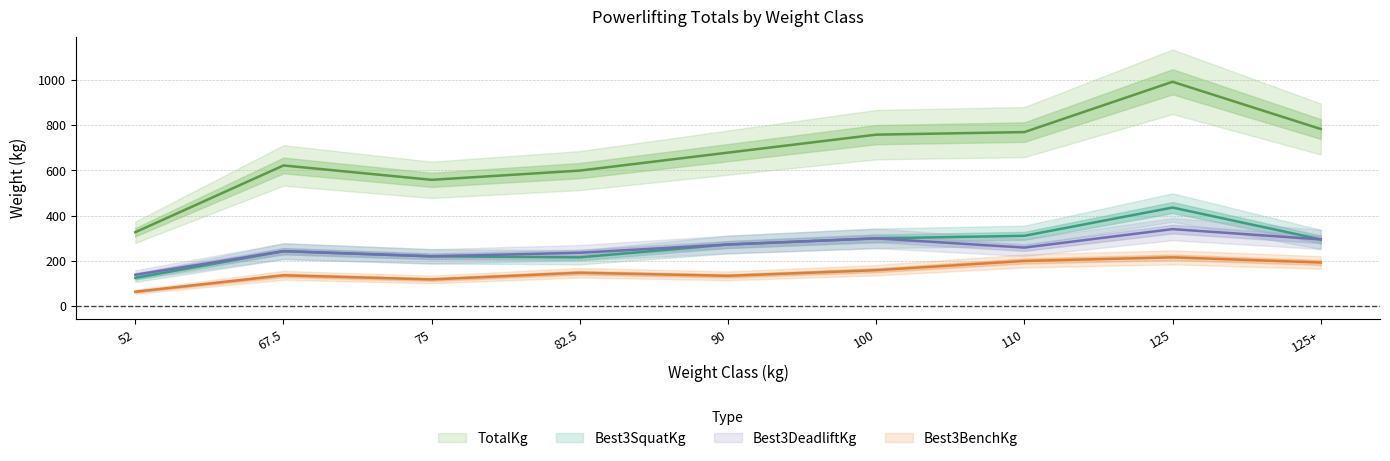

What is the value of the TotalKg point at the 4th from the left?

598.7